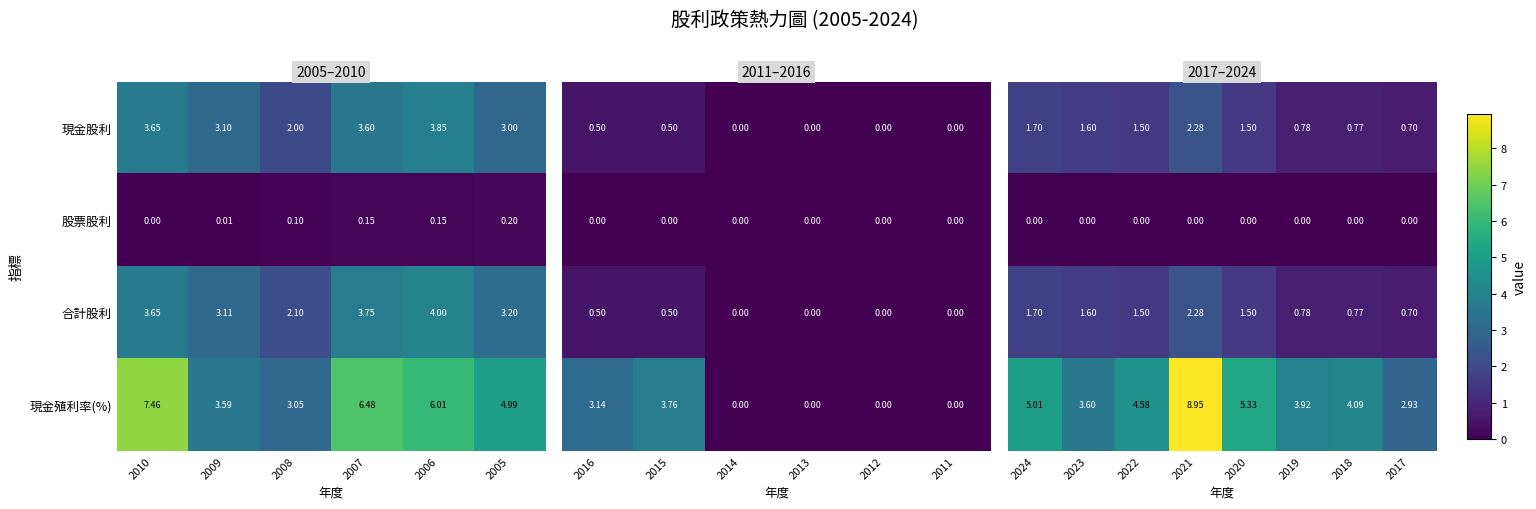

Is the value of 股票股利 at 2009 greater than the value of 現金股利 at 2005?

No